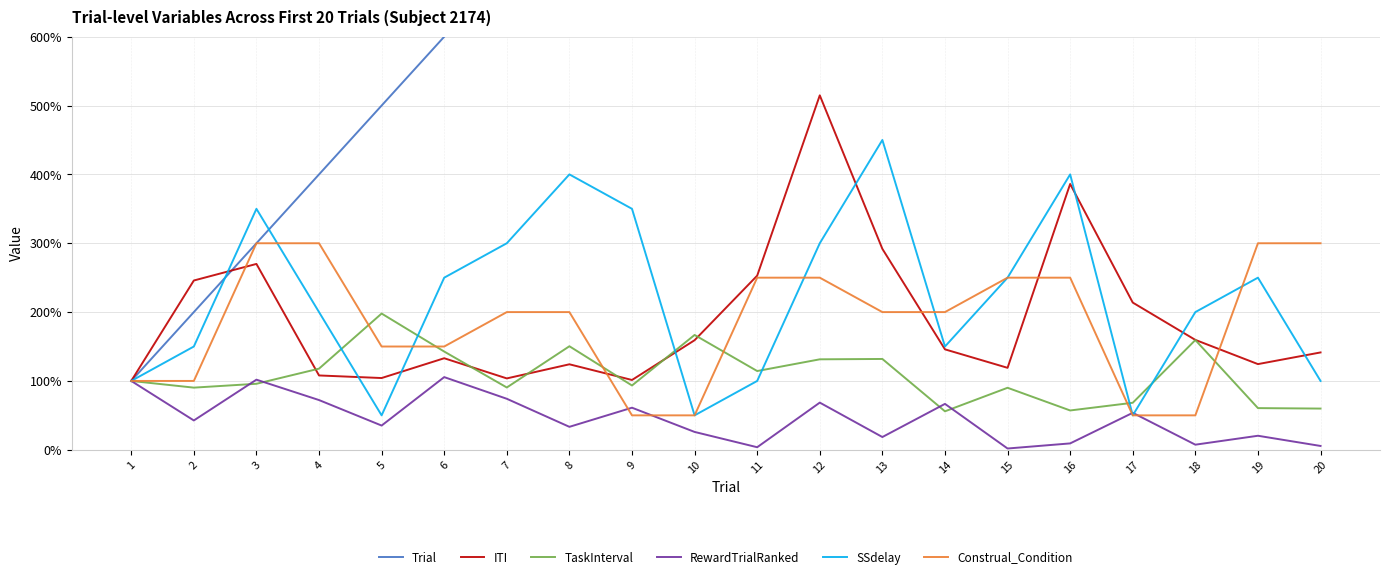

How many lines are shown in the chart?

6